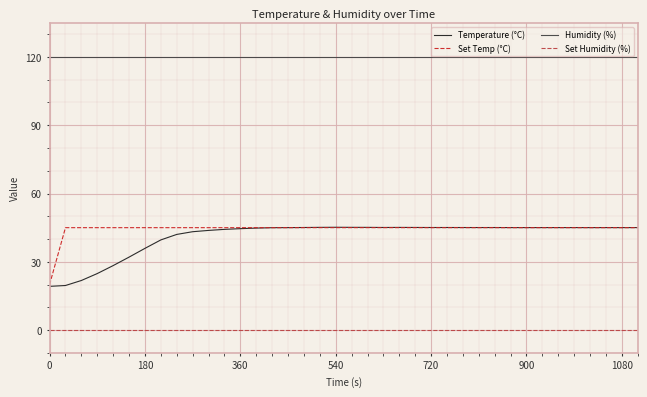

True or false: Set Temp (°C) and Humidity (%) cross at least once.

False